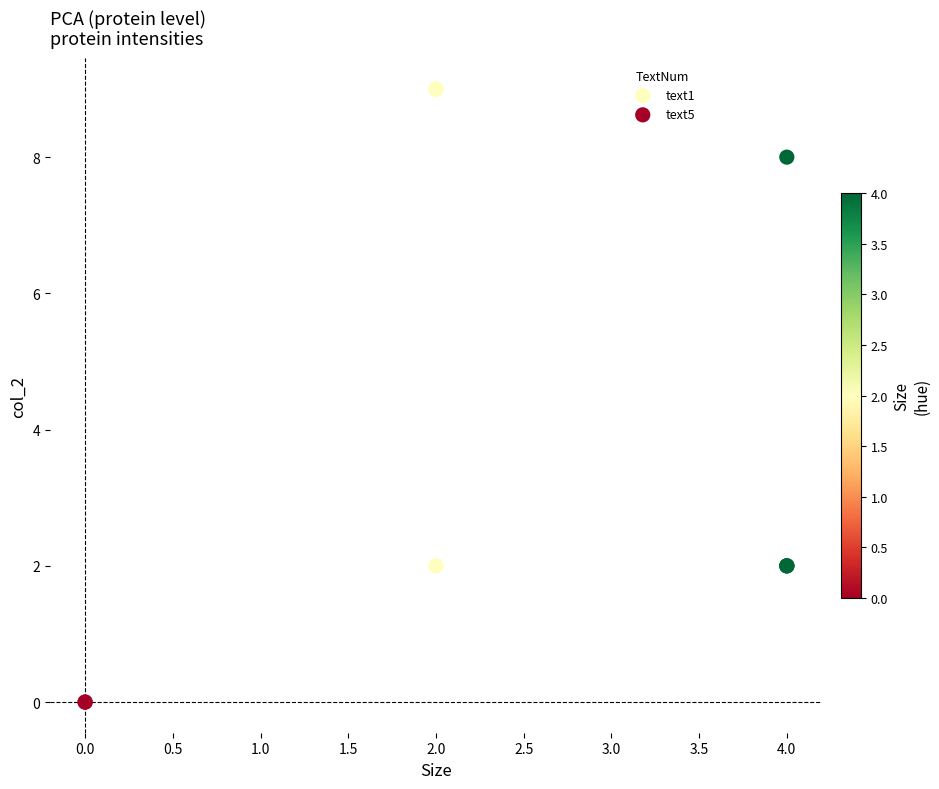

What are all the series names shown in the legend?

text1, text5